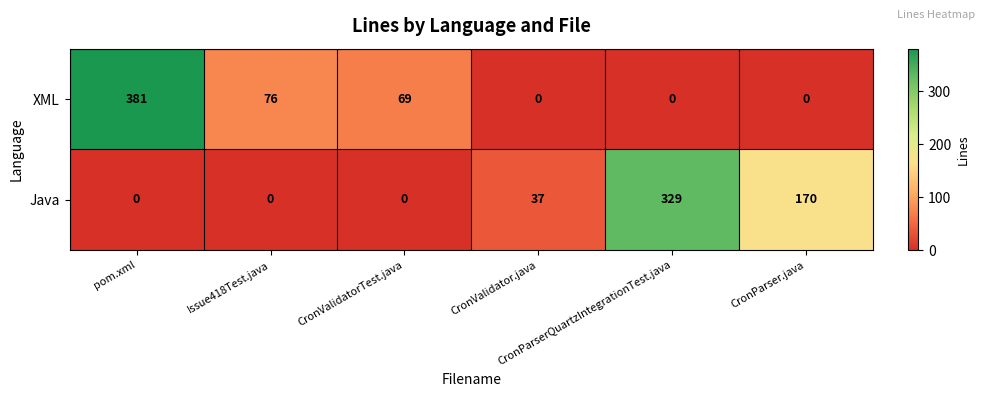

What is the difference between the maximum and second lowest values in the XML series?

381